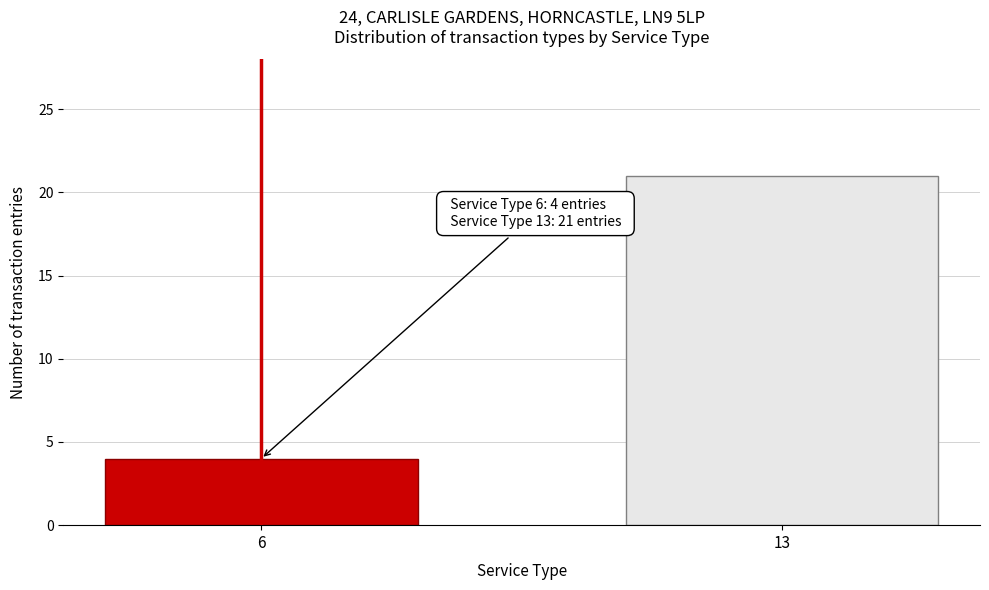

Reading left to right, what are all the values shown in this chart?

4	21